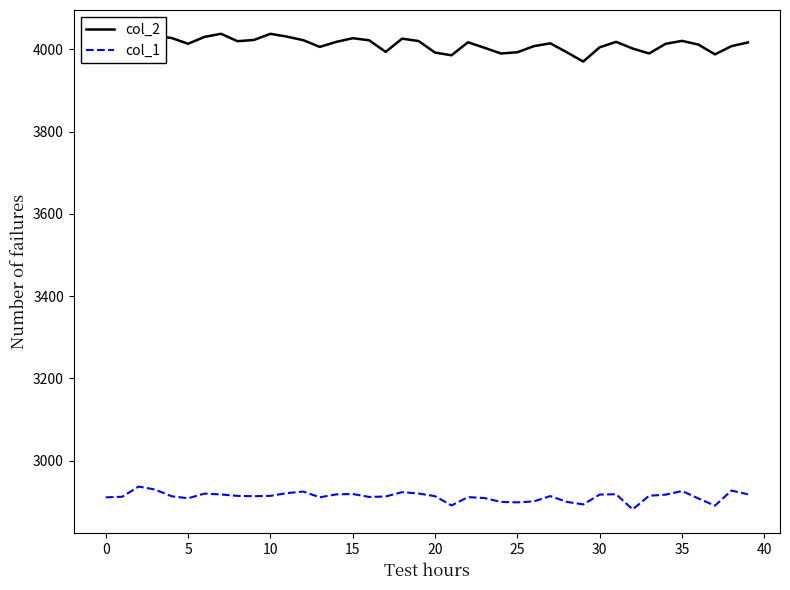

What is the maximum value shown in the chart?

4037.5